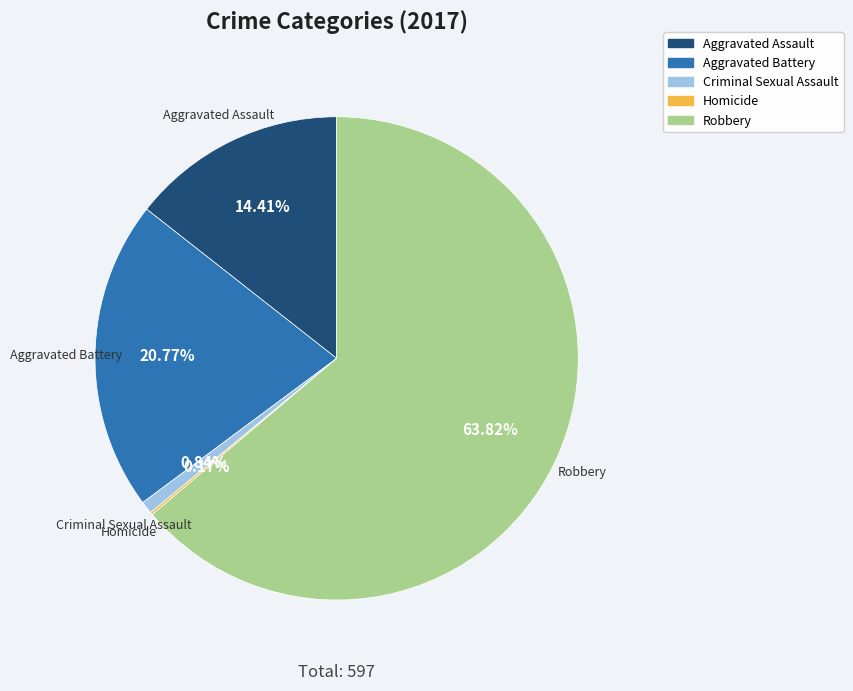

Which category has the biggest portion of the pie?

Robbery